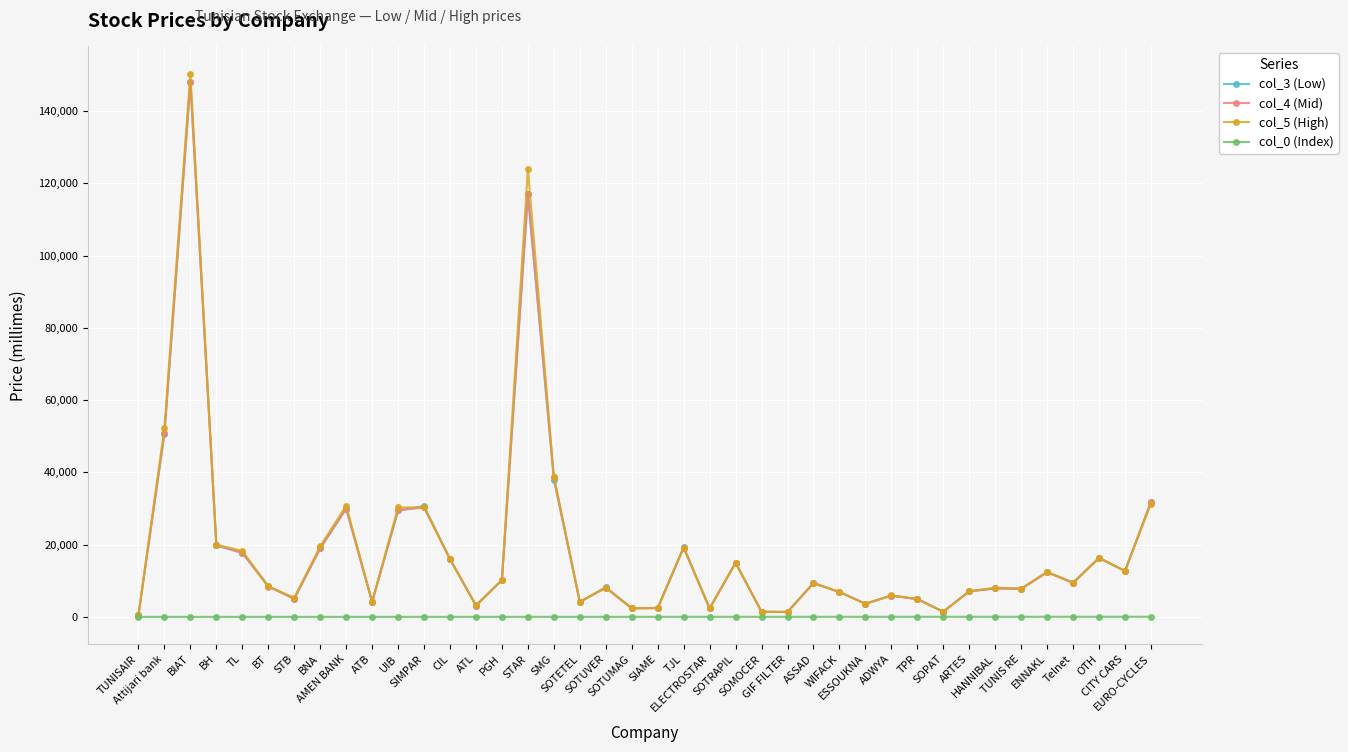

True or false: col_3 (Low) has more than 1 interior local peaks.

True